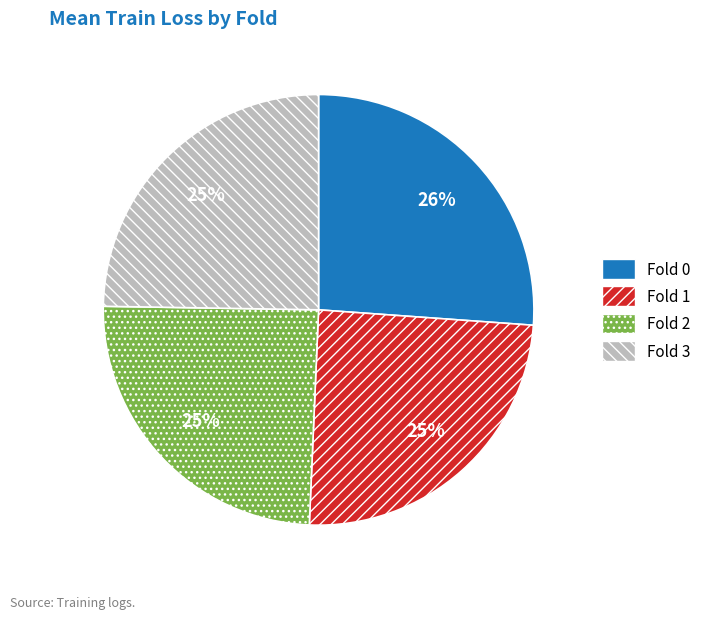

Approximately how many times larger is the value at Fold 1 compared to Fold 2?

1.0